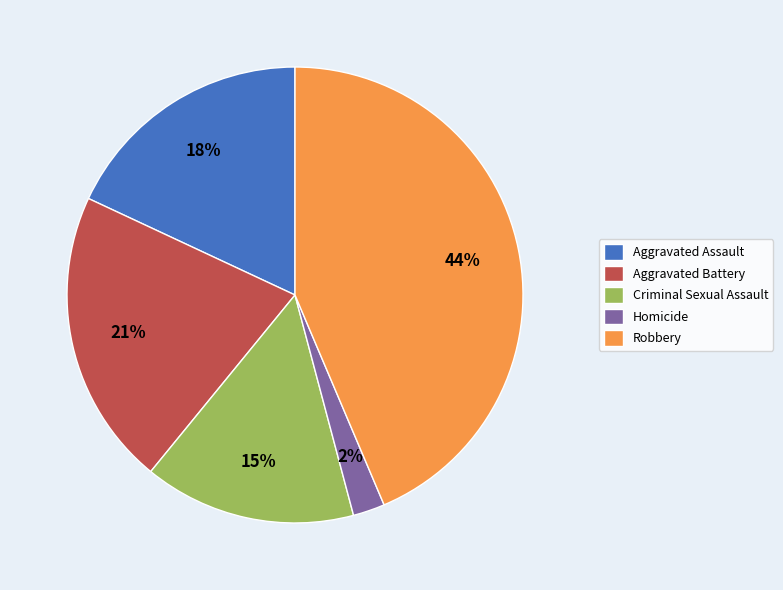

Which slice is the smallest?

Homicide